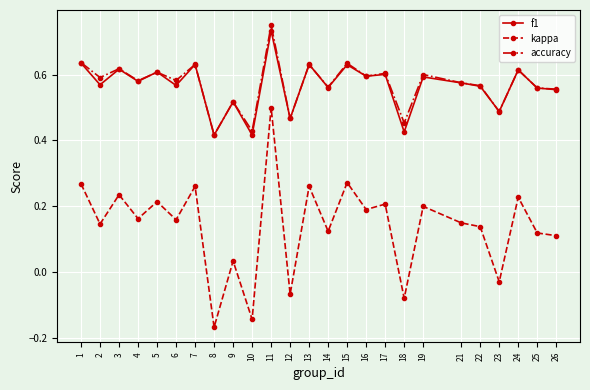

True or false: kappa and f1 cross at least once.

False